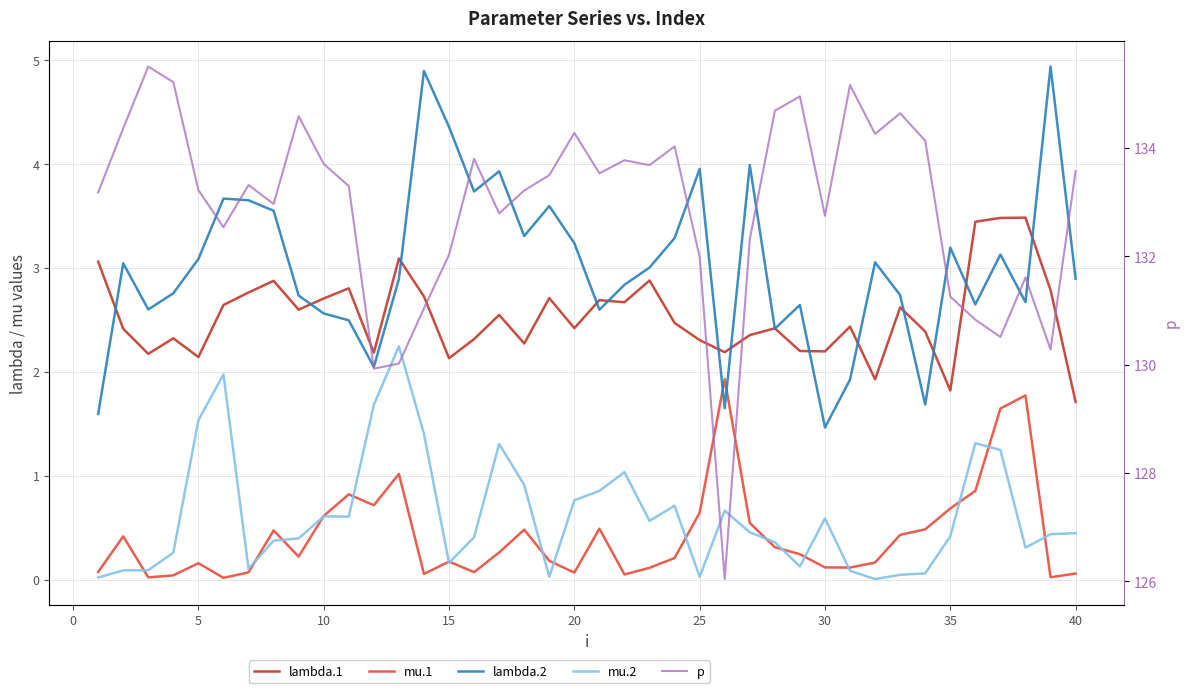

What are all the series names shown in the legend?

lambda.1, mu.1, lambda.2, mu.2, p